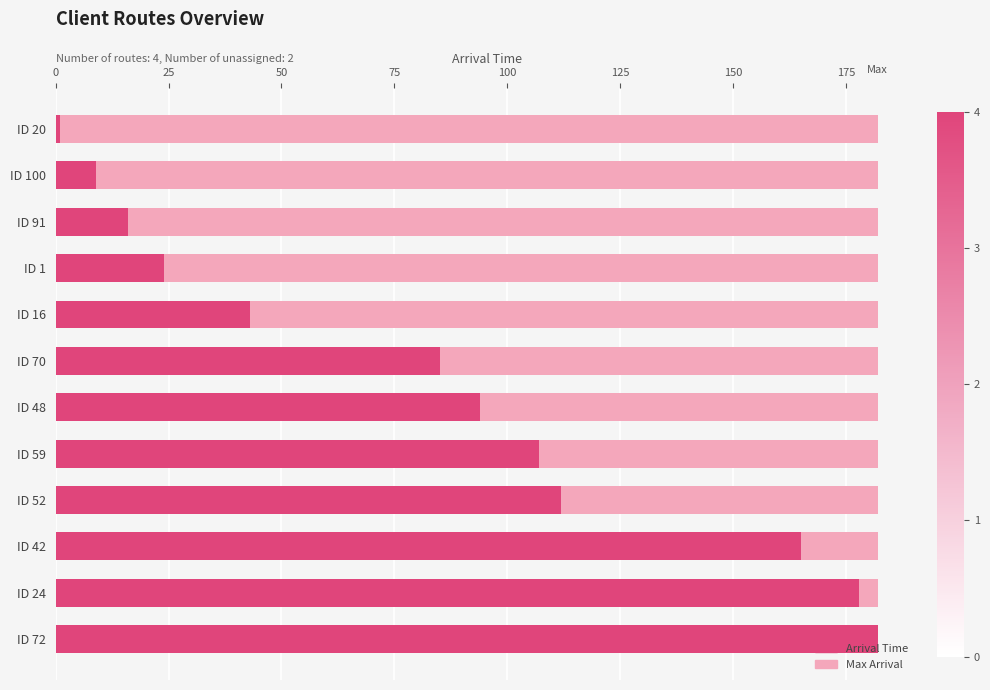

What is the difference between the second highest and minimum values in the Arrival Time series?

177.0